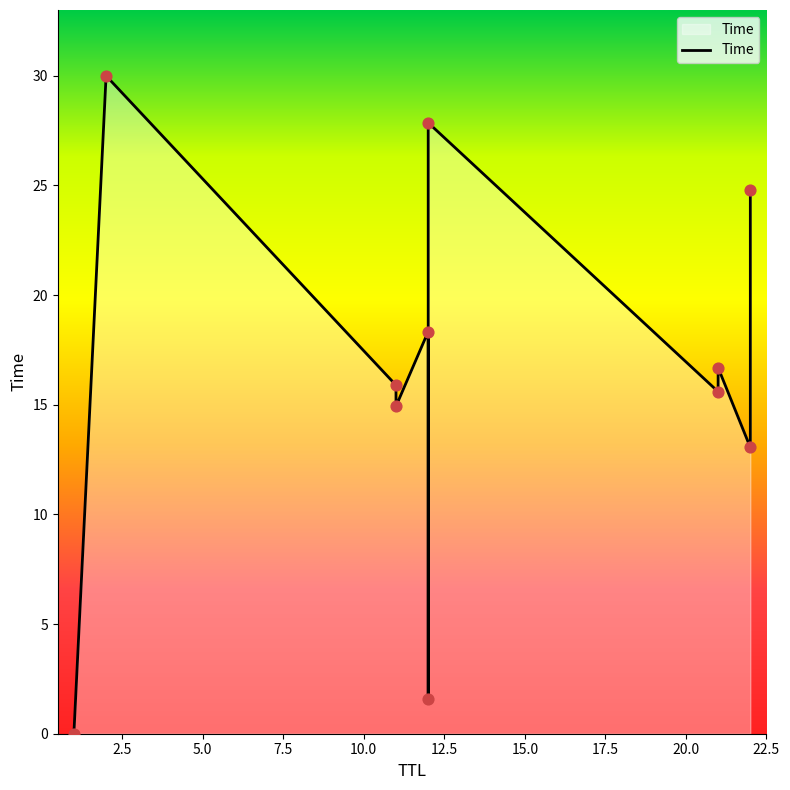

Between 21 and 11, which is larger?

21